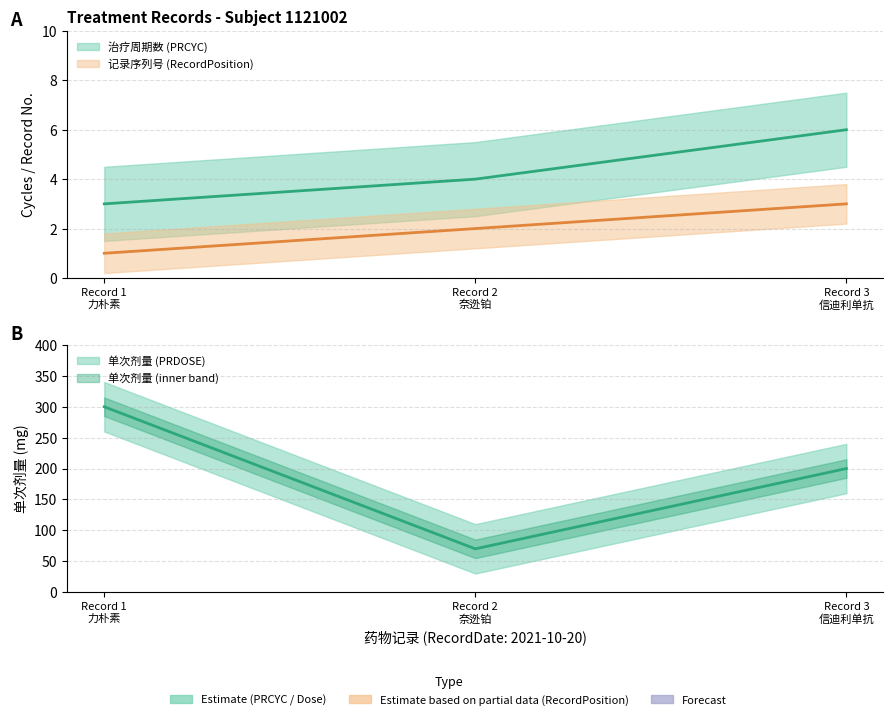

Reading right to left, list all the values displayed in this chart.

RecordPosition: 3	2	1
PRCYC: 6	4	3
PRDOSE: 200	70	300